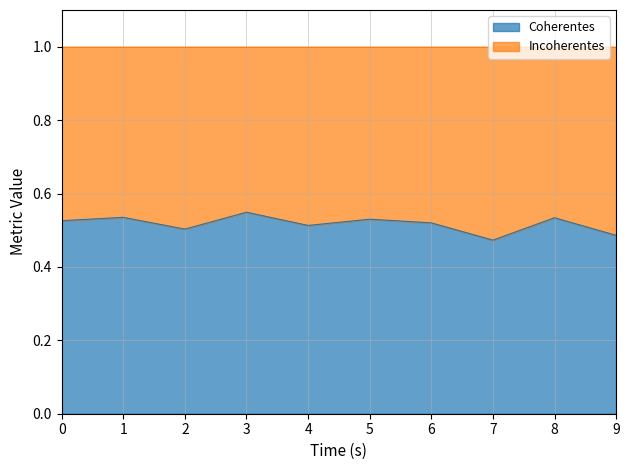

What is the sum of all values?

5.2